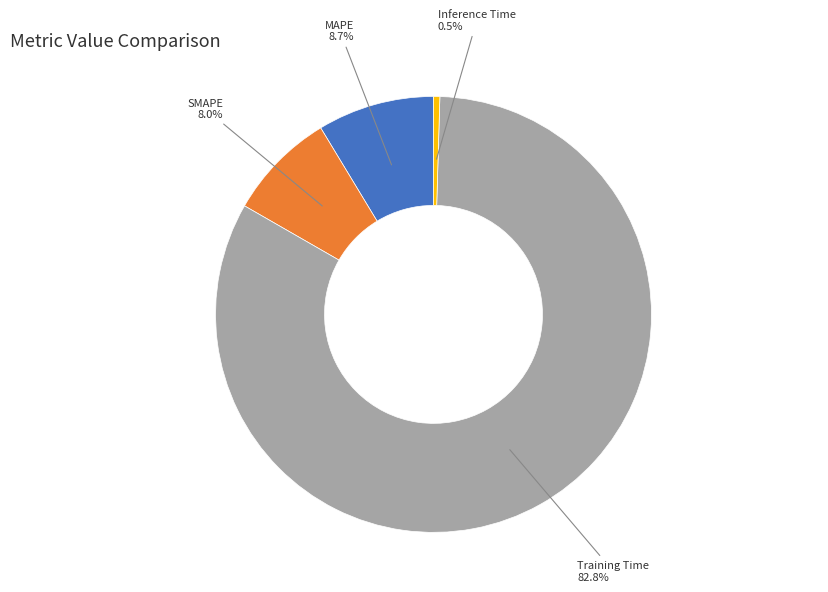

What is the largest slice in the pie chart?

Training Time